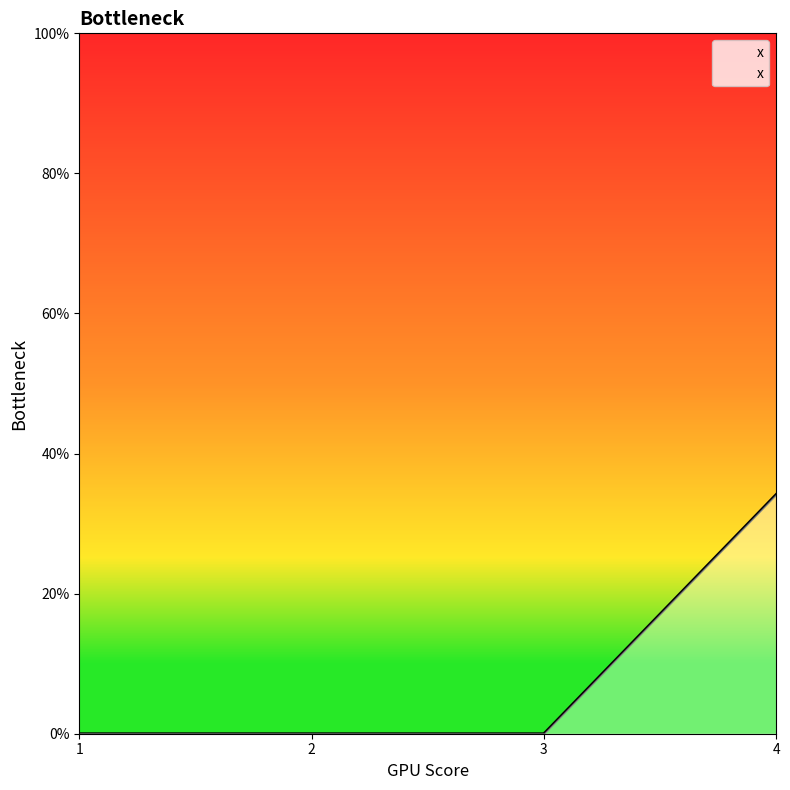

Is this an area chart (filled region under the line)?

Yes